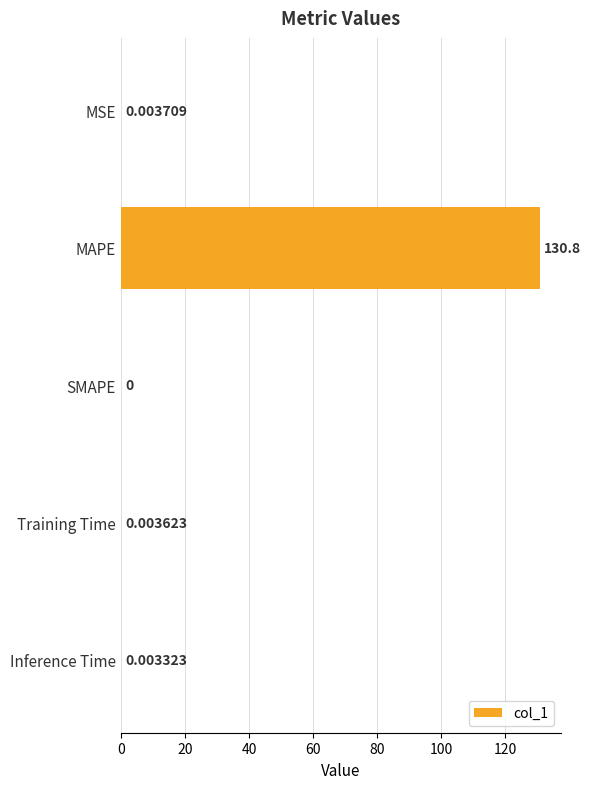

How many values are above zero?

4